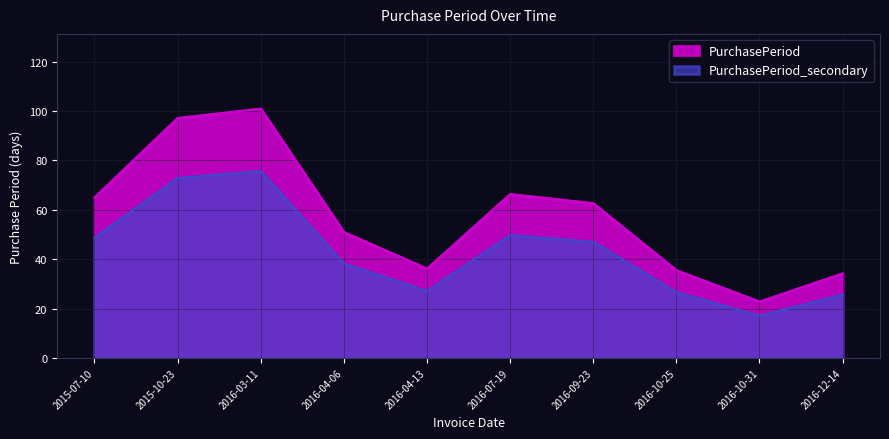

Read the value at 2015-07-10, to the nearest 50.

50